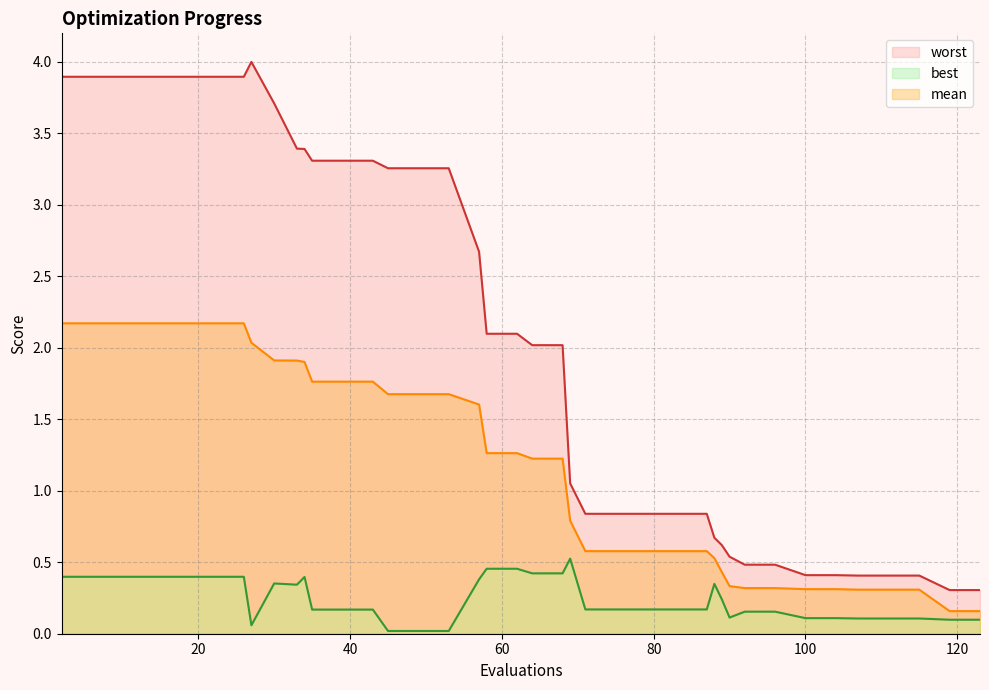

True or false: mean and best cross at least once.

False